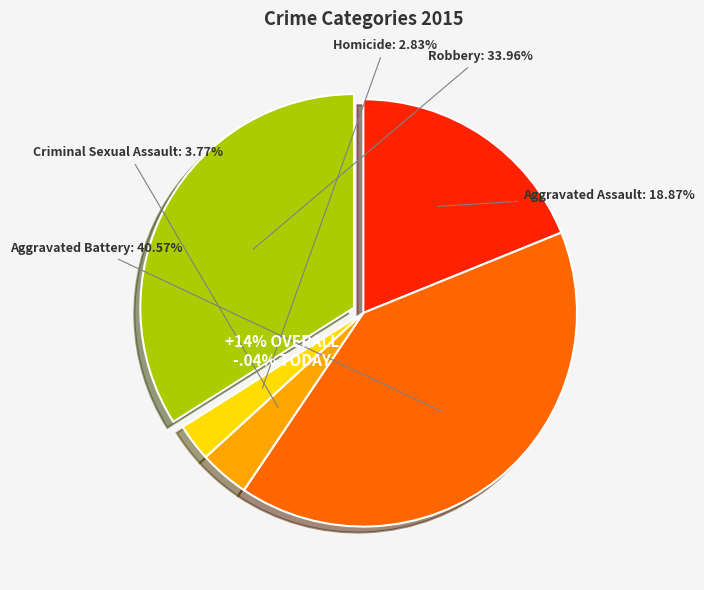

How many slices are in this pie chart?

5